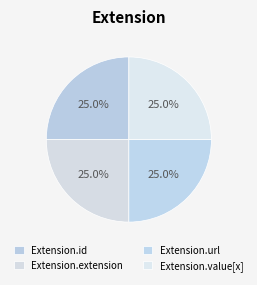

How many segments does this pie chart have?

4